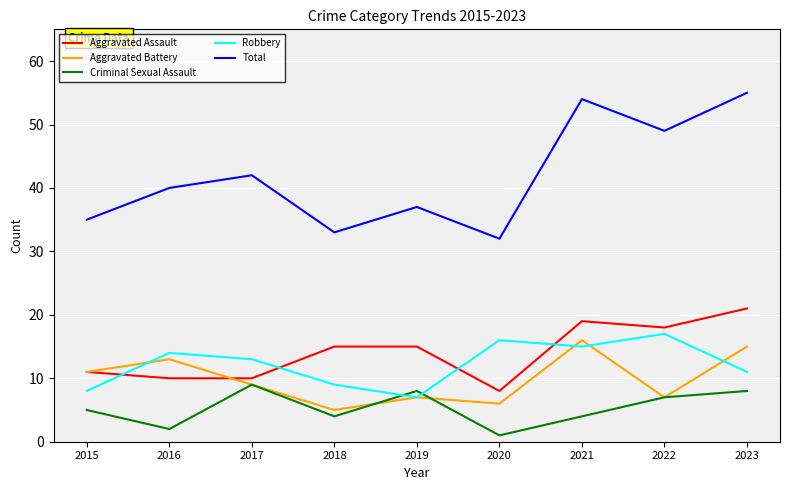

Which series has the widest spread of values?

Total